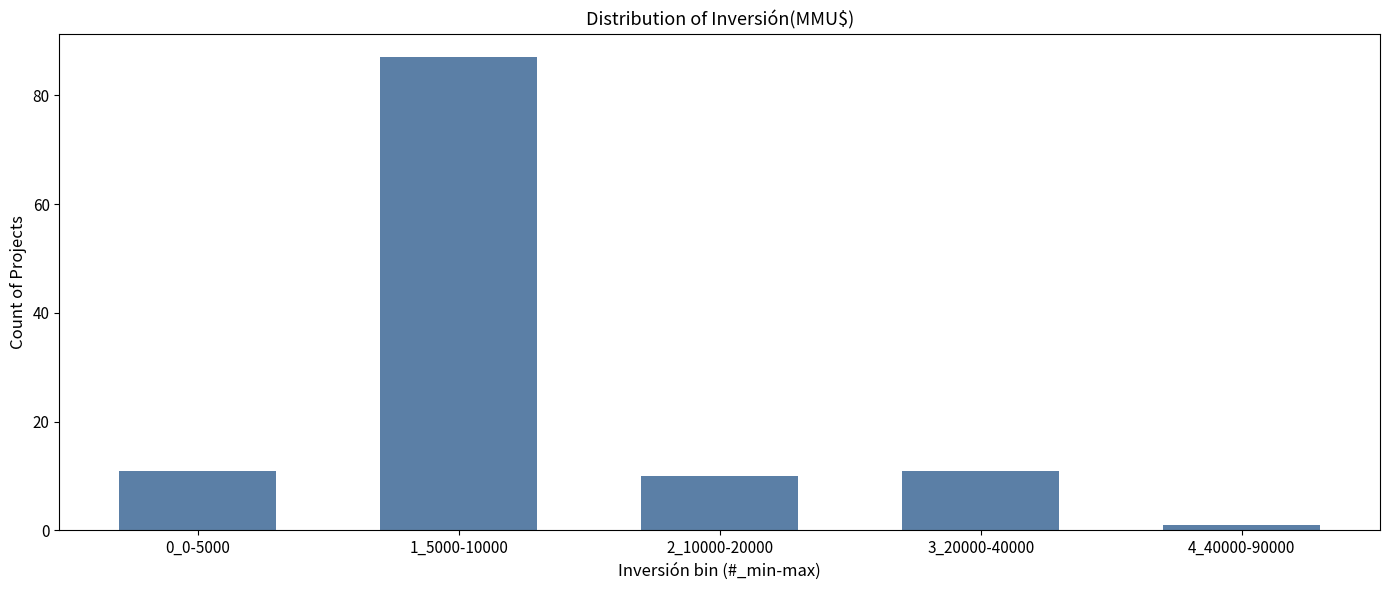

Reading left to right, list all the values displayed in this chart.

11	87	10	11	1